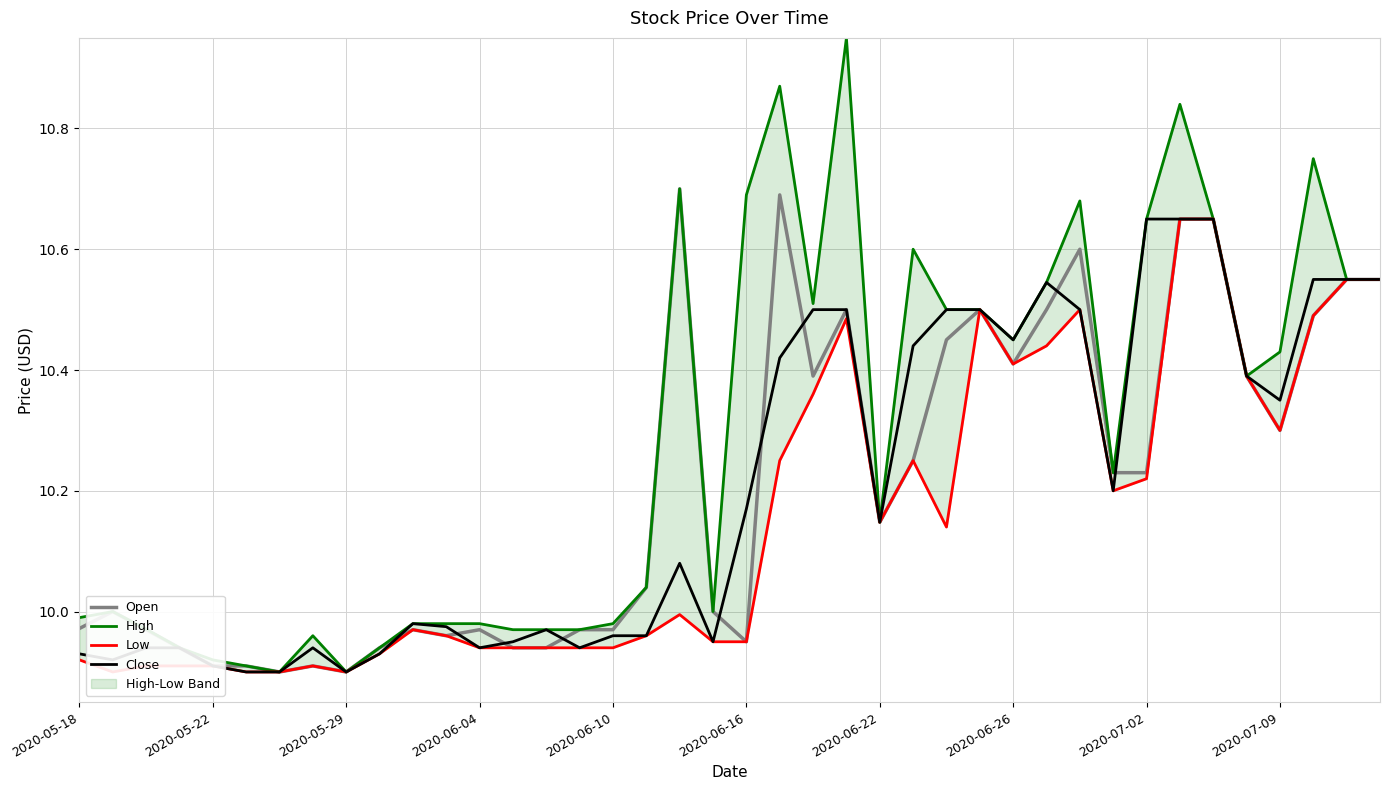

The Open series shows 15.8 at 2020-05-18. True or false?

False